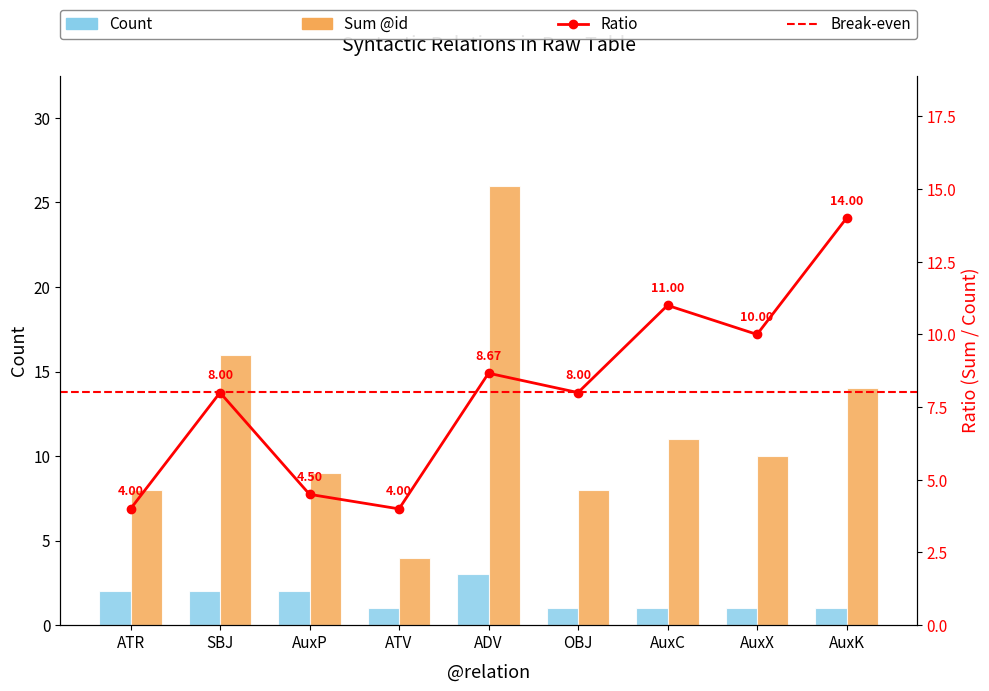

Is the value of Count at ATR greater than the value of Sum @id at OBJ?

No